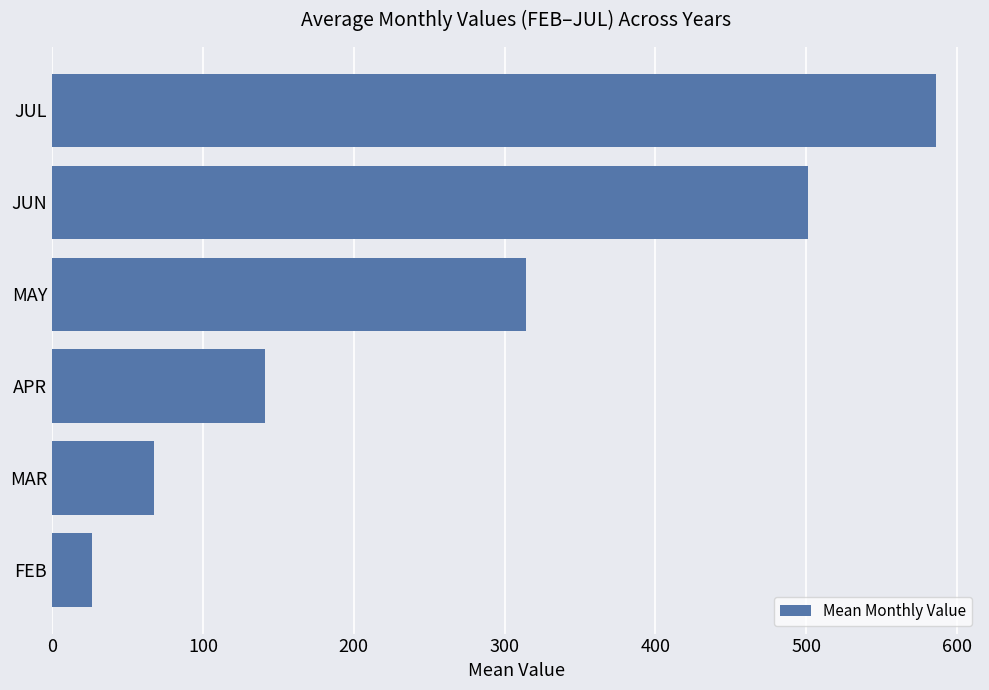

The chart shows a value of 85.4 at APR. True or false?

False